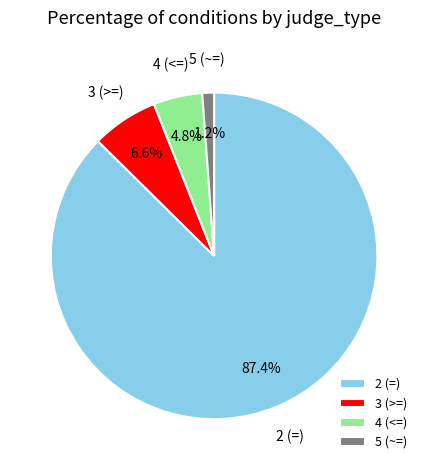

To the nearest percent, what portion does 5 (~=) represent?

1%